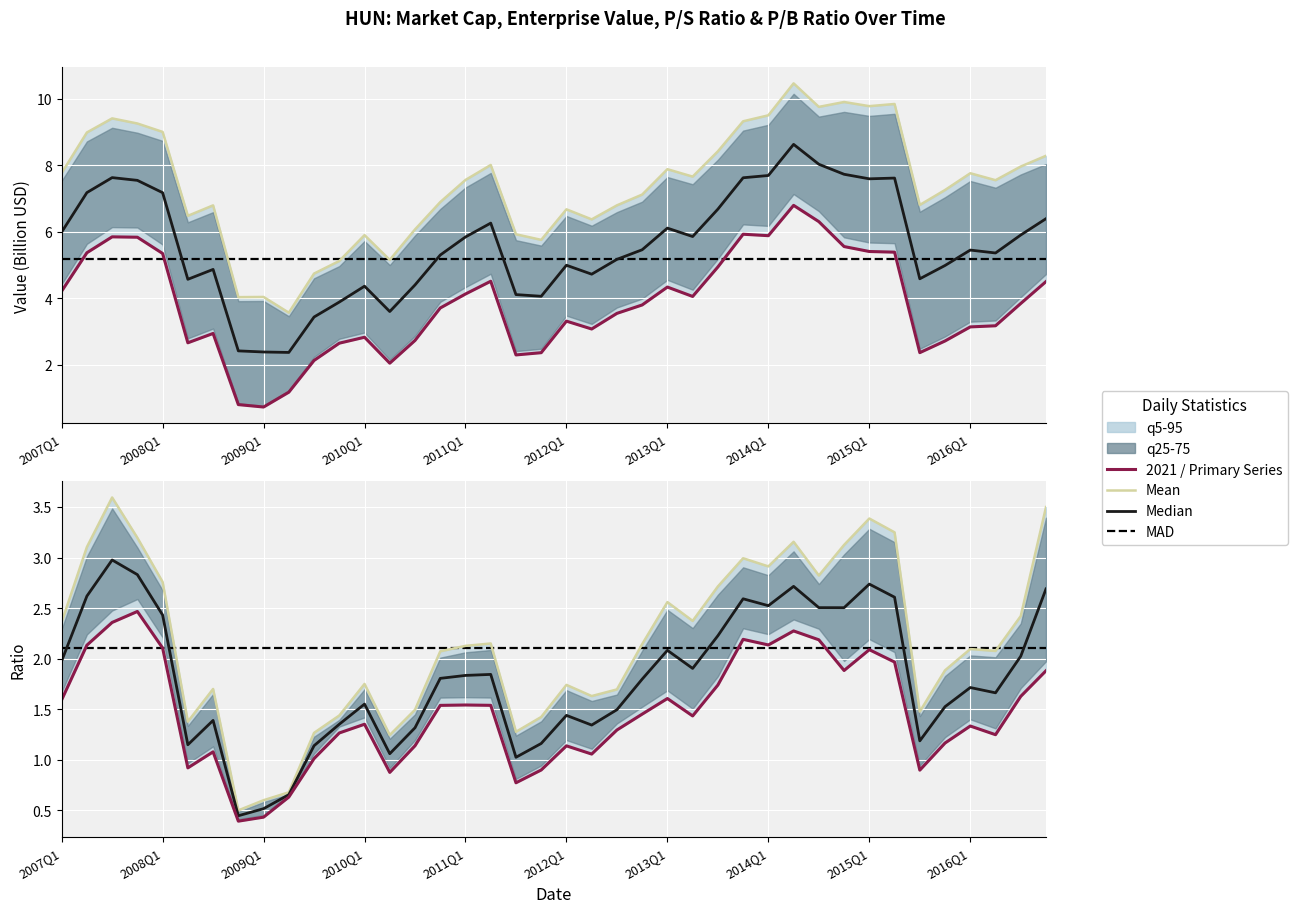

The value of priceToSalesRatio at 2008Q2 is 0.9. True or false?

True